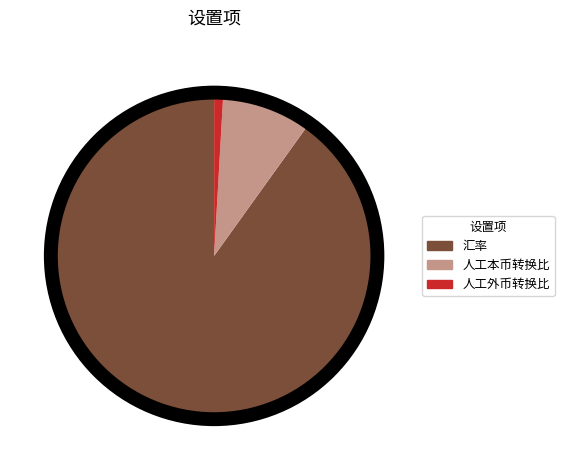

Count the number of slices in the pie.

3